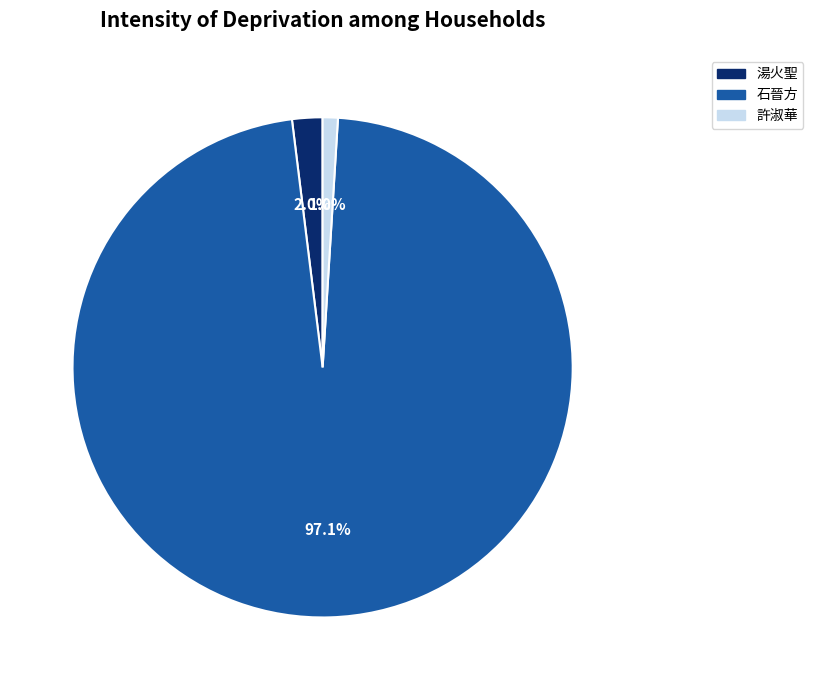

True or false: 石晉方 accounts for 97% of the total.

True